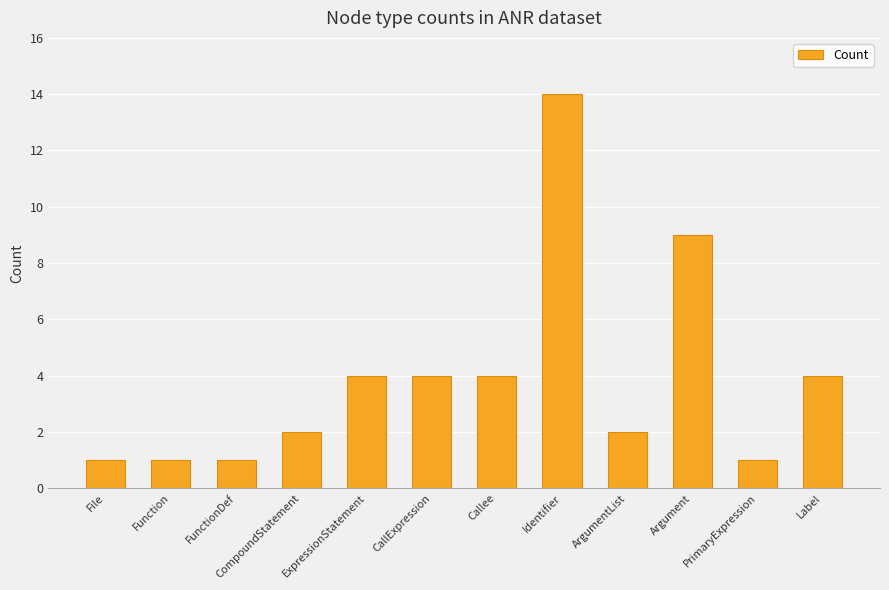

Where is the data nearest to the value 7?

Argument